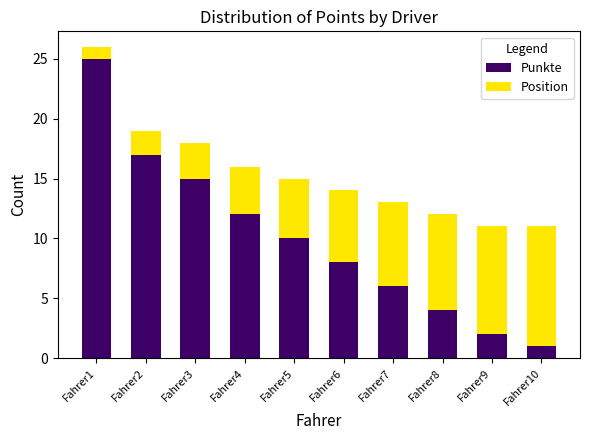

At which label does Punkte reach its minimum?

Fahrer10